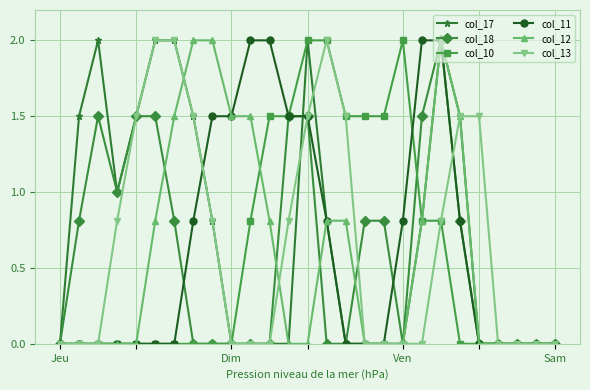

What is the value of the col_11 point at the 20th from the left?

2.0